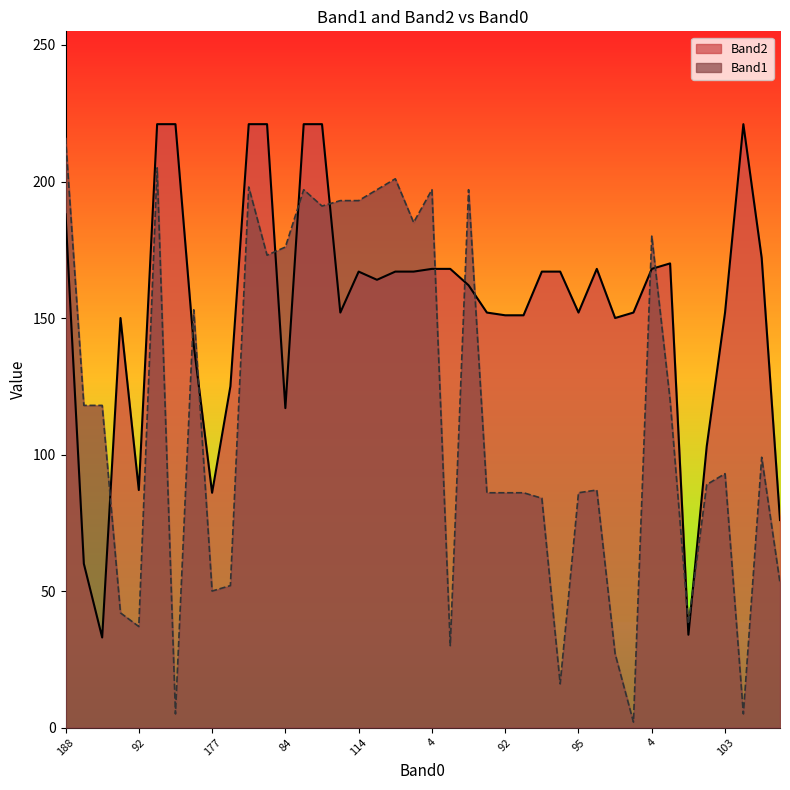

List the series in order of their peak value, highest first.

Band2, Band1